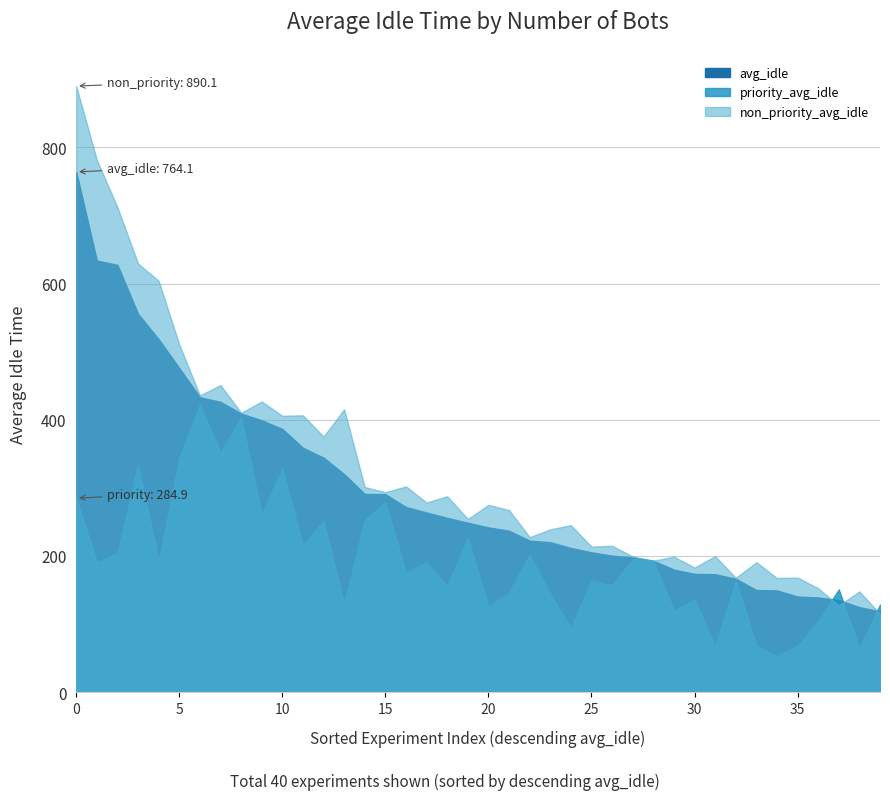

What is the minimum value shown in the chart?

118.7